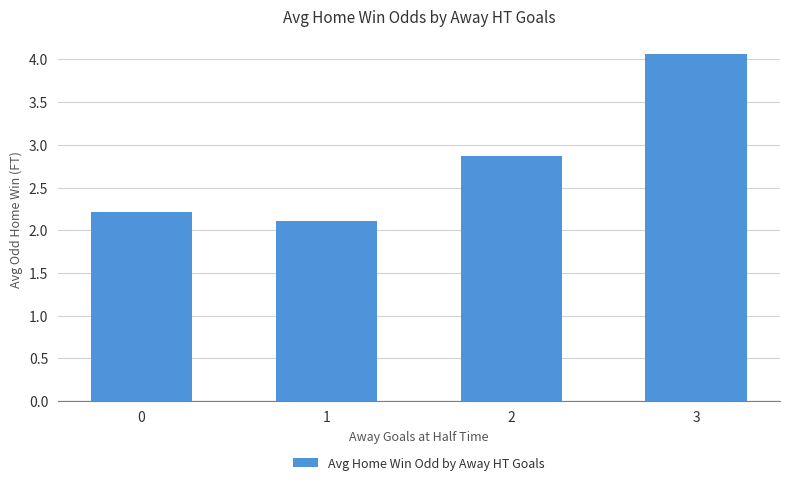

List the labels in order of value, largest first.

3, 2, 0, 1